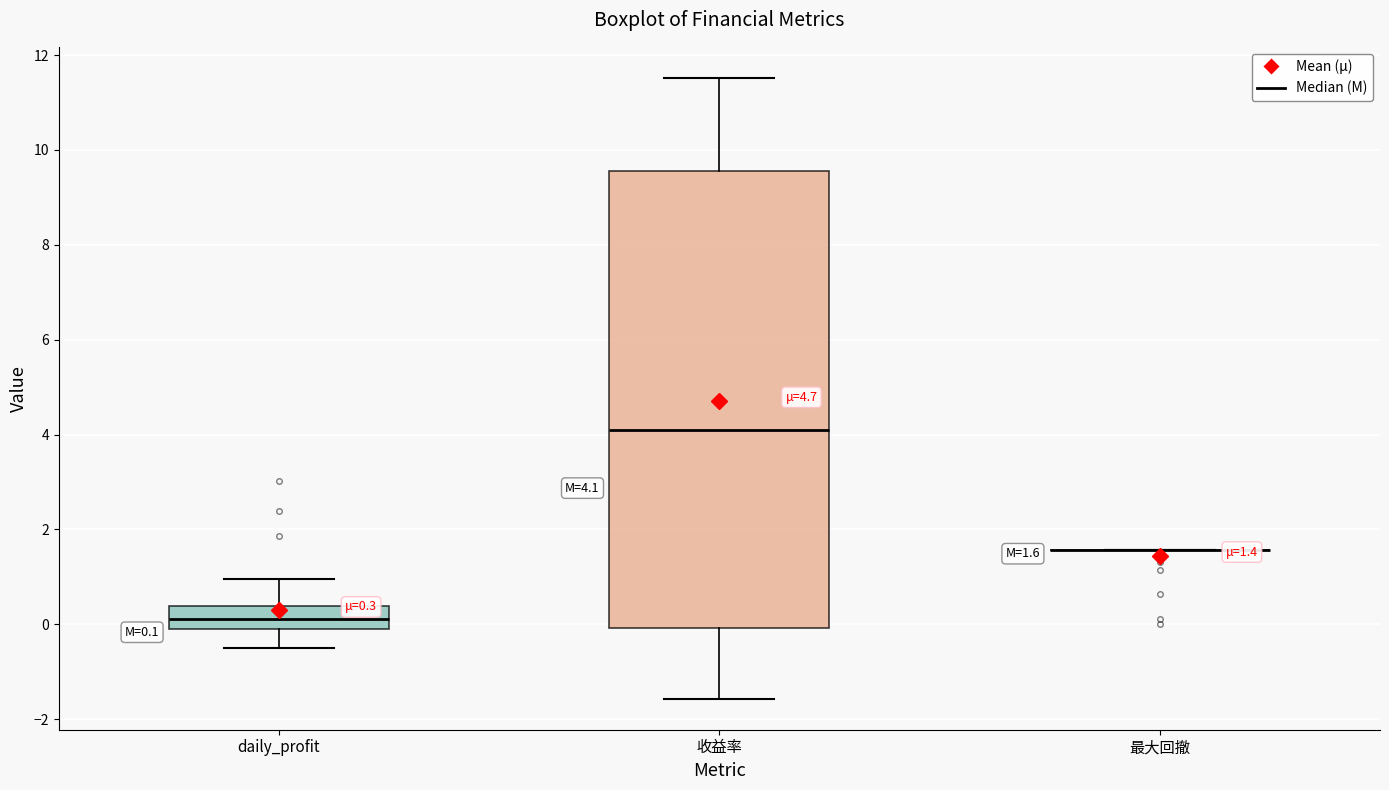

Which box is the tallest, from its lower edge to its upper edge?

收益率